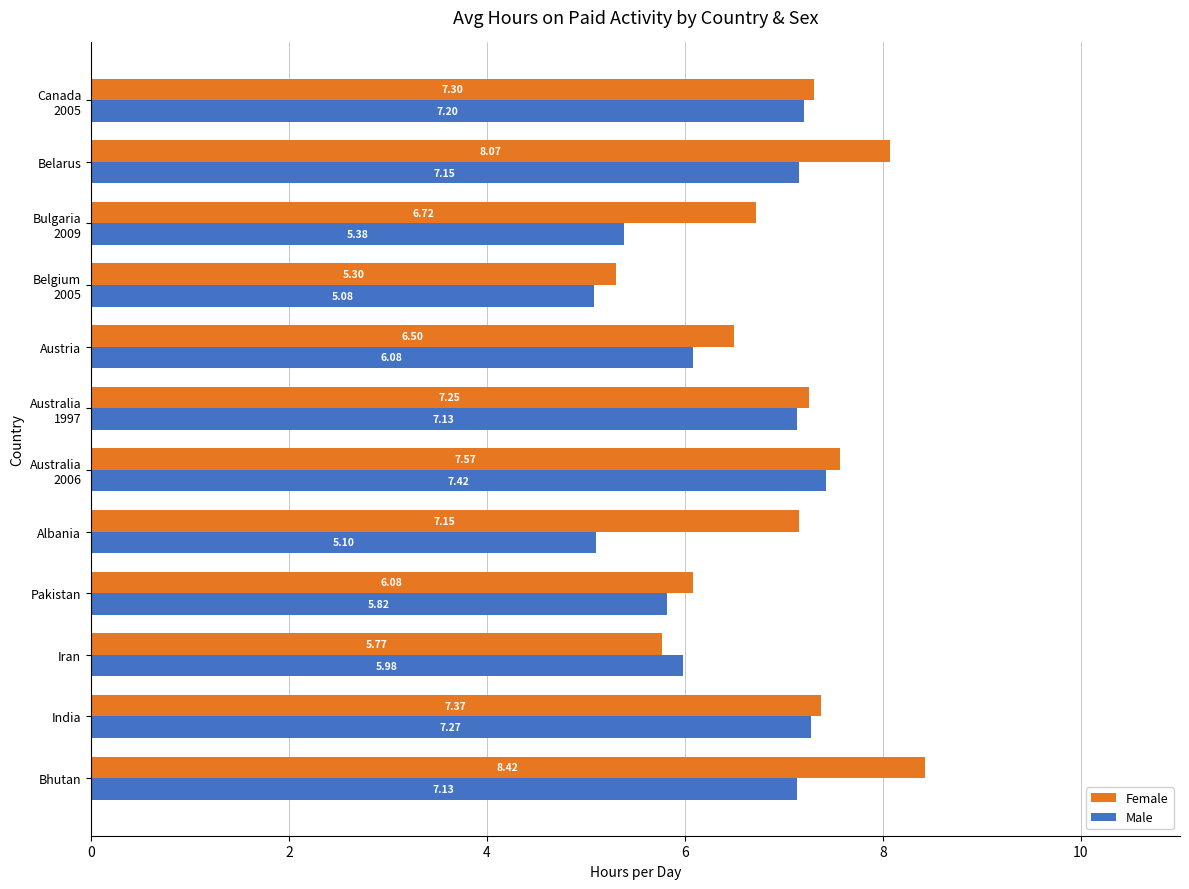

Which series has the widest spread of values?

Female